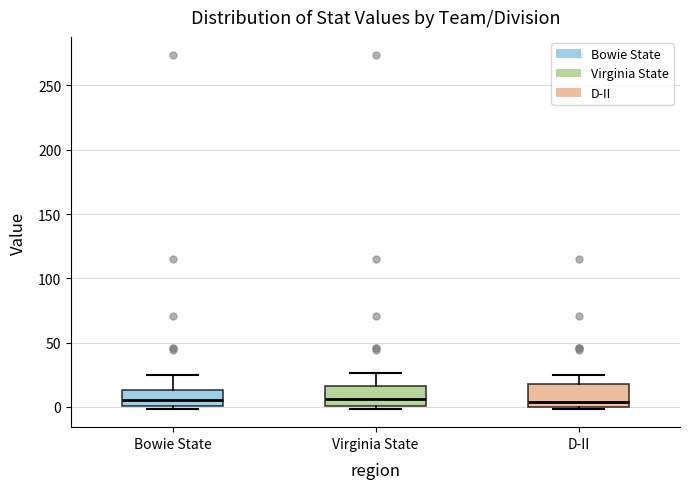

Where is the upper edge of the box for Virginia State on the y-axis? The values are not printed on the chart, so give them approximately, as read against the axis.

15